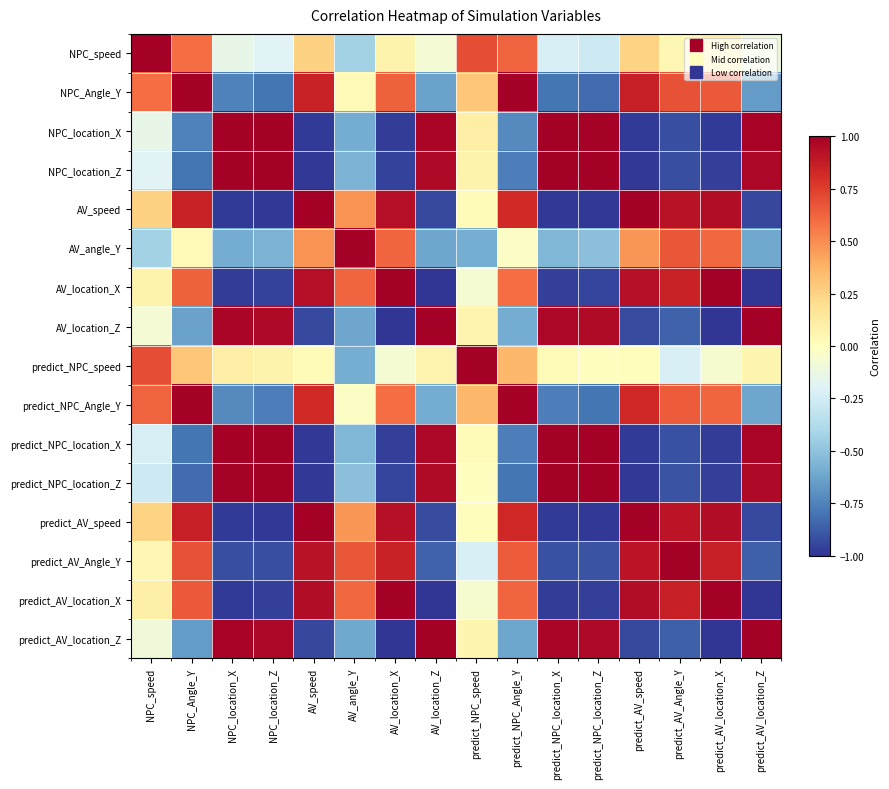

Rank the series at predict_NPC_Angle_Y from highest to lowest value.

predict_NPC_Angle_Y, NPC_Angle_Y, predict_AV_speed, AV_speed, predict_AV_Angle_Y, NPC_speed, predict_AV_location_X, AV_location_X, predict_NPC_speed, AV_angle_Y, AV_location_Z, predict_AV_location_Z, NPC_location_X, NPC_location_Z, predict_NPC_location_X, predict_NPC_location_Z